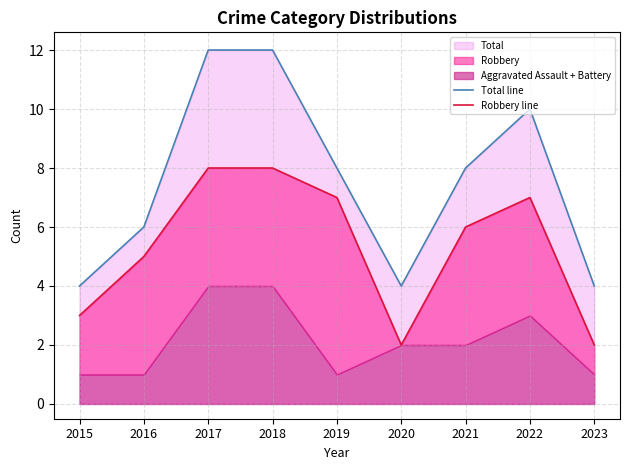

What is the sum of all Robbery line values?

48